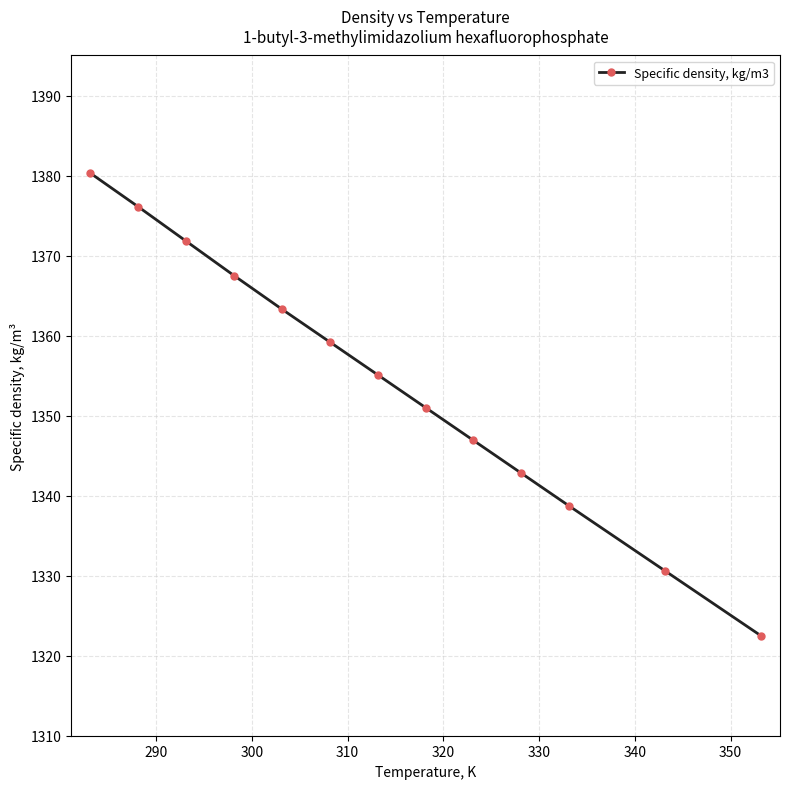

What is the value of the 10th point from the left?

1342.8